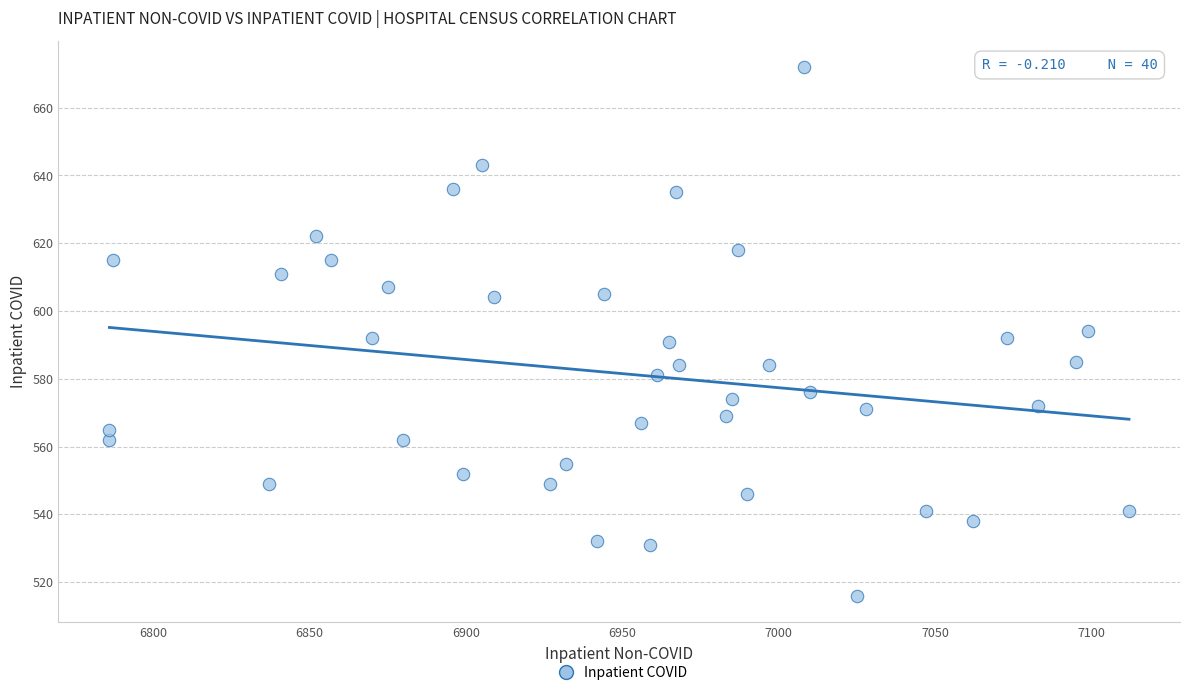

What is the range of Y values (max minus min)?

156